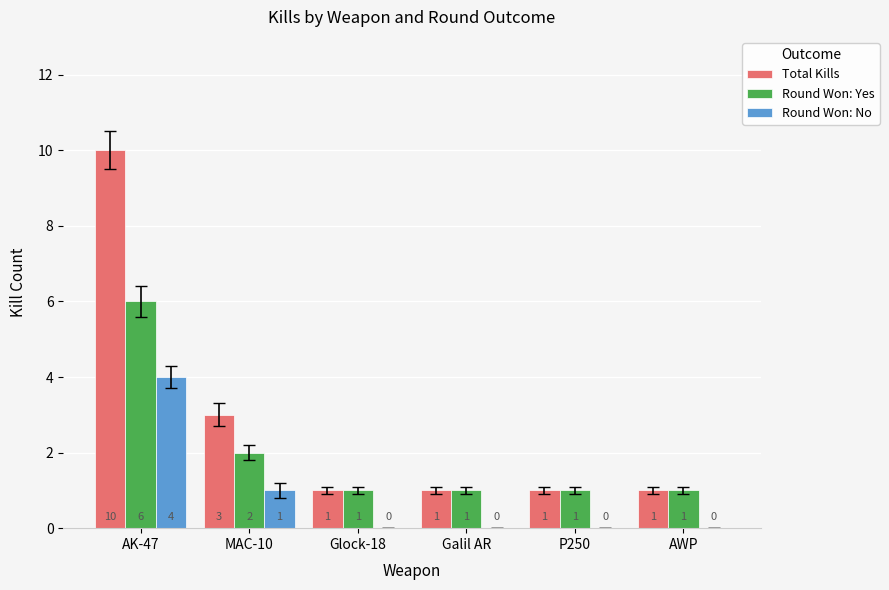

Reading right to left, extract all data points from this chart.

Total Kills: 1	1	1	1	3	10
Round Won: Yes: 1	1	1	1	2	6
Round Won: No: 0	0	0	0	1	4